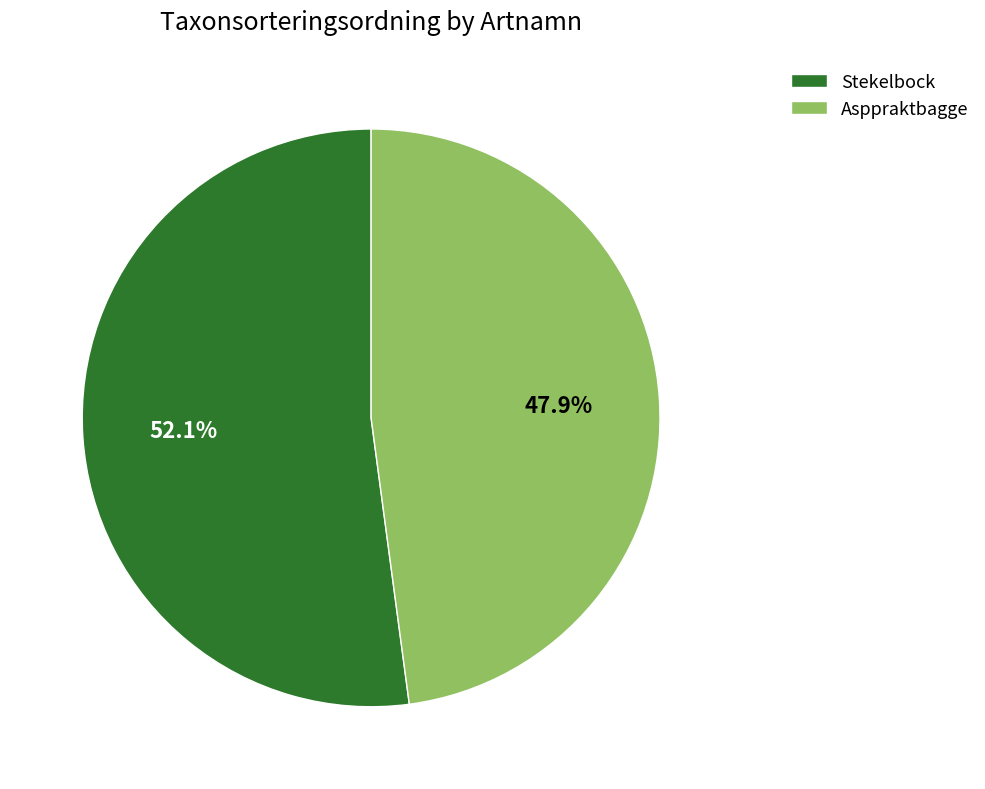

Is there any slice that represents more than half of the pie?

Yes